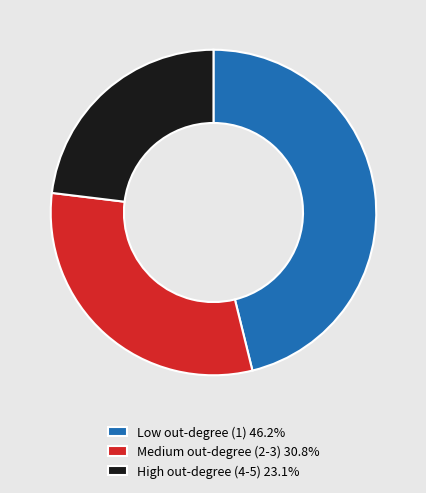

Count the number of slices in the pie.

3